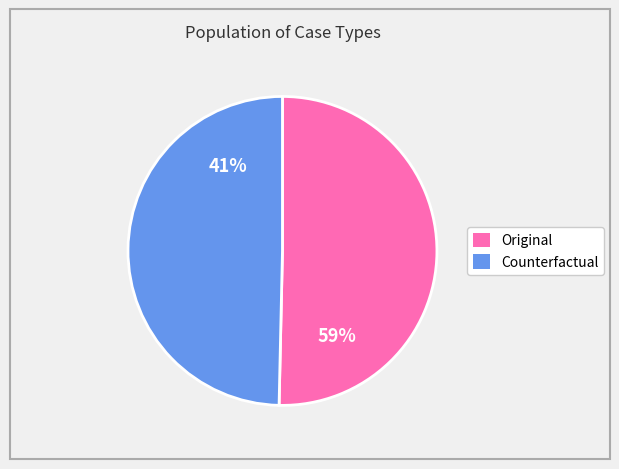

Rank the categories by value from lowest to highest.

Counterfactual, Original